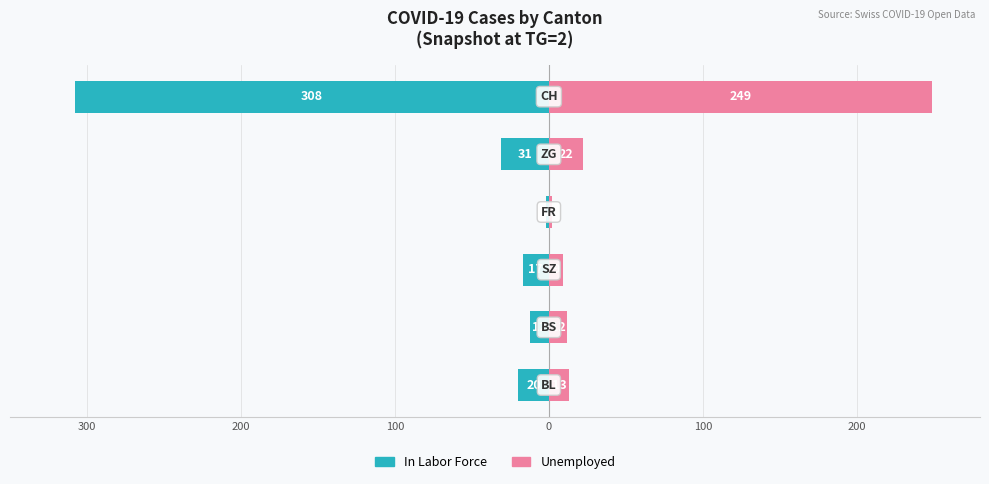

What is the difference between the maximum and minimum values in the Unemployed series?

247